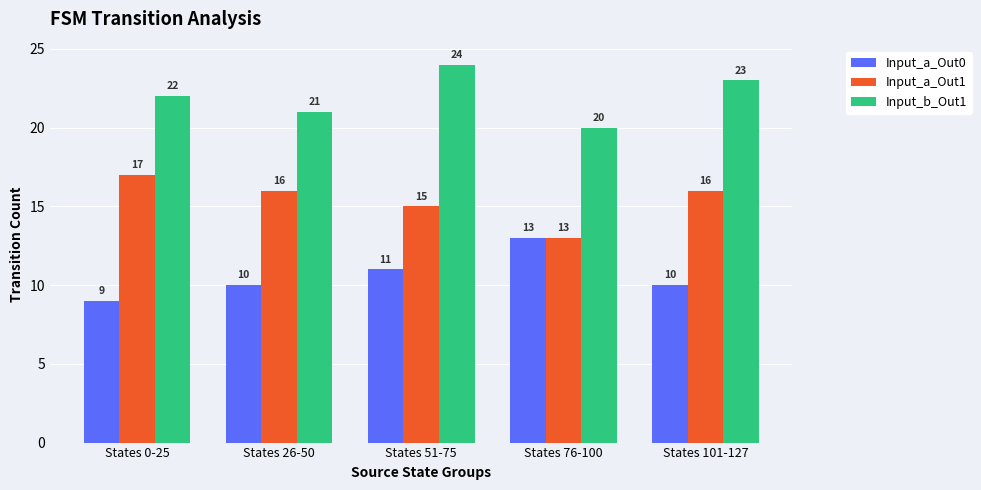

At which label does Input_a_Out0 reach its minimum?

States 0-25